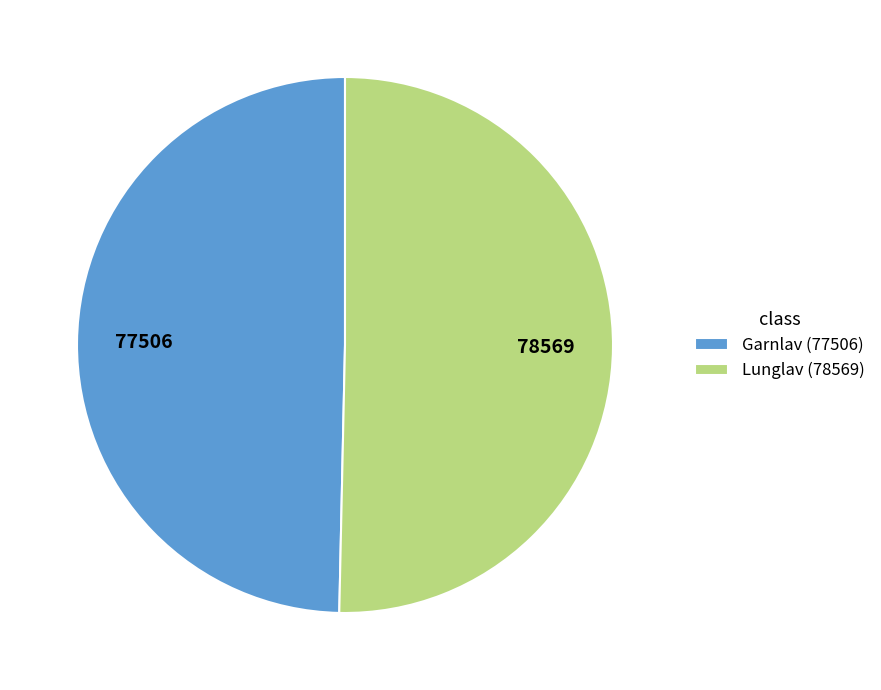

What is the ratio of the value at Garnlav to the value at Lunglav?

1.0